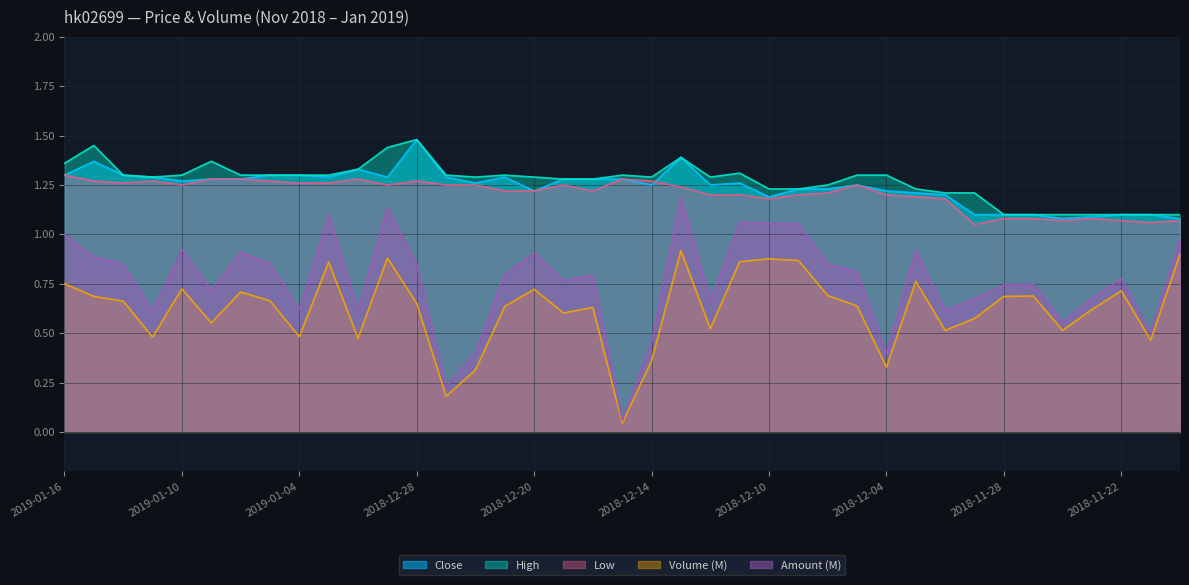

How many lines are shown in the chart?

5